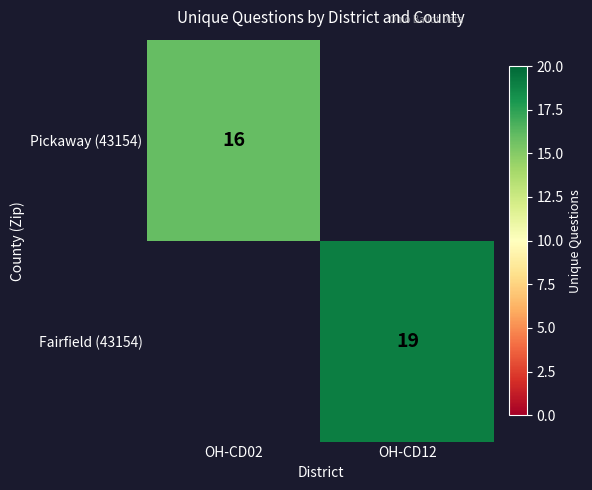

At how many categories does at least one series exceed 18?

1